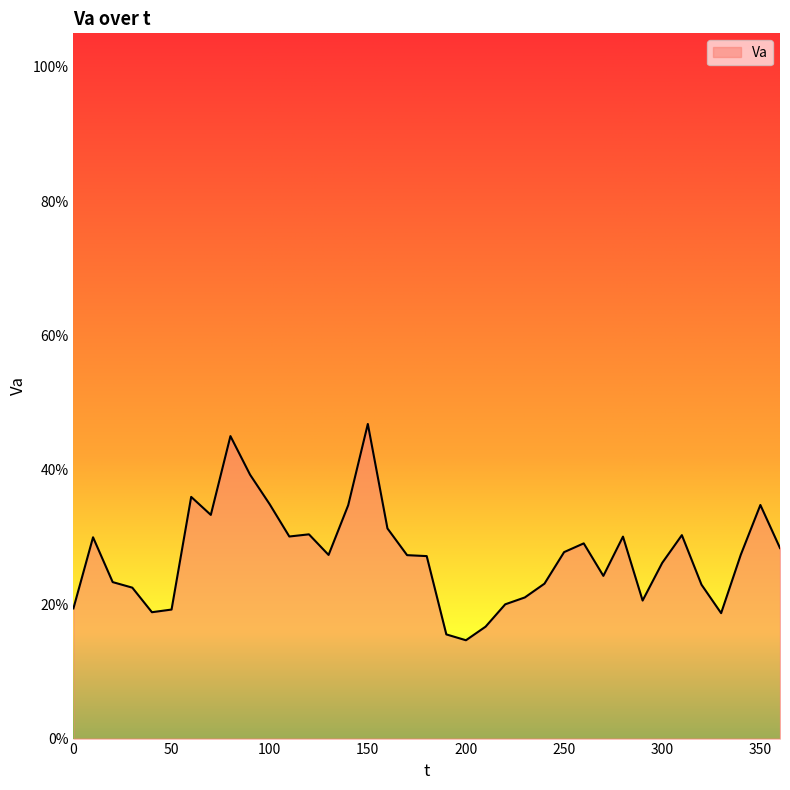

Is this an area chart (filled region under the line)?

Yes